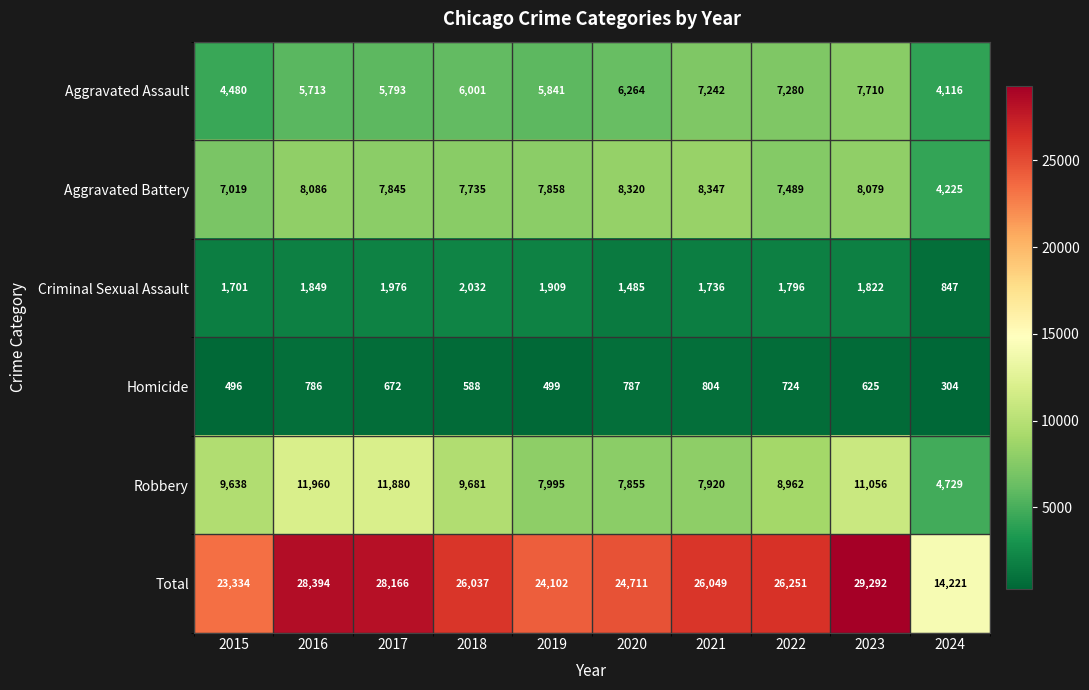

What is the difference between the maximum and minimum values in the Robbery series?

7231